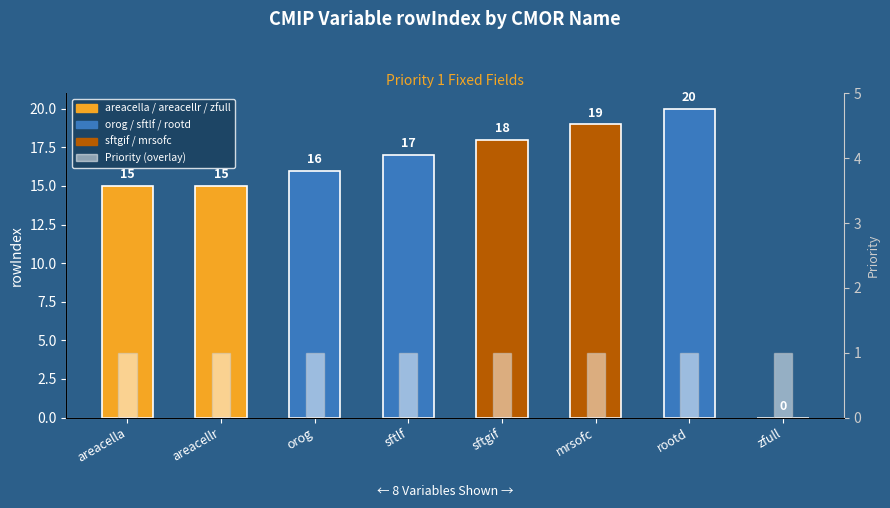

Which series has the largest range (max minus min)?

rowIndex